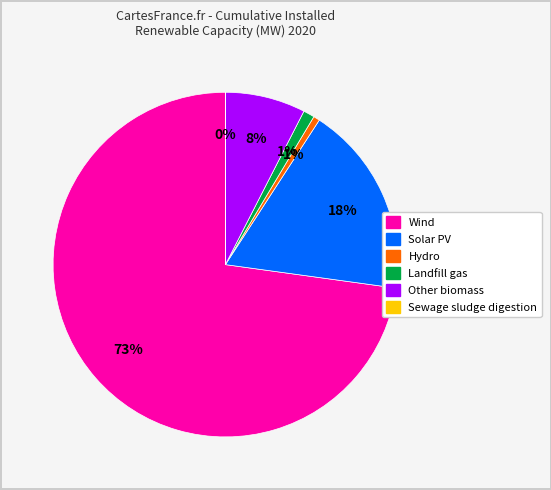

Between Wind and Landfill gas, which is larger?

Wind